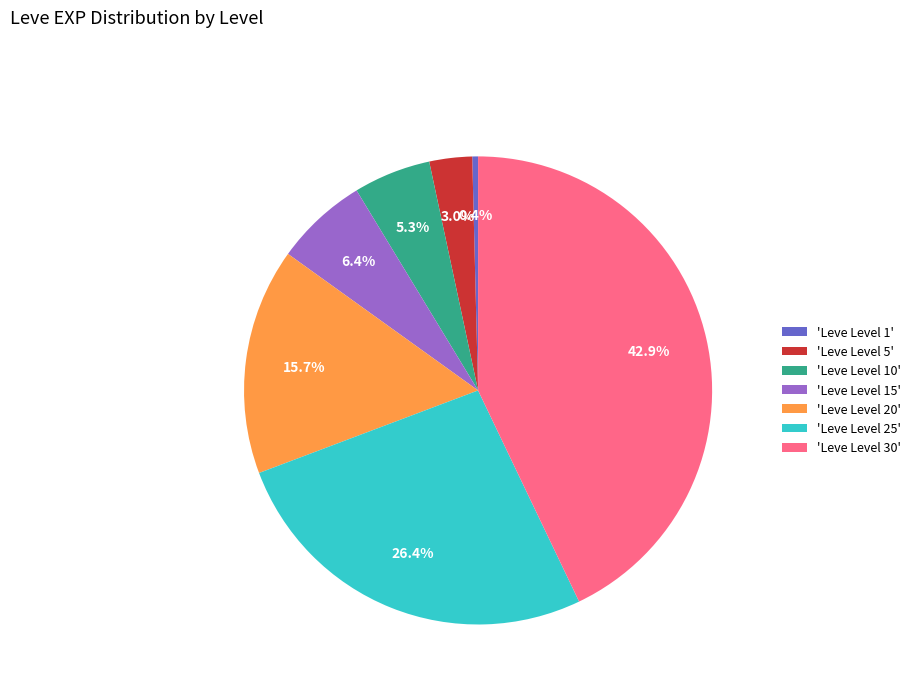

Count the number of slices in the pie.

7